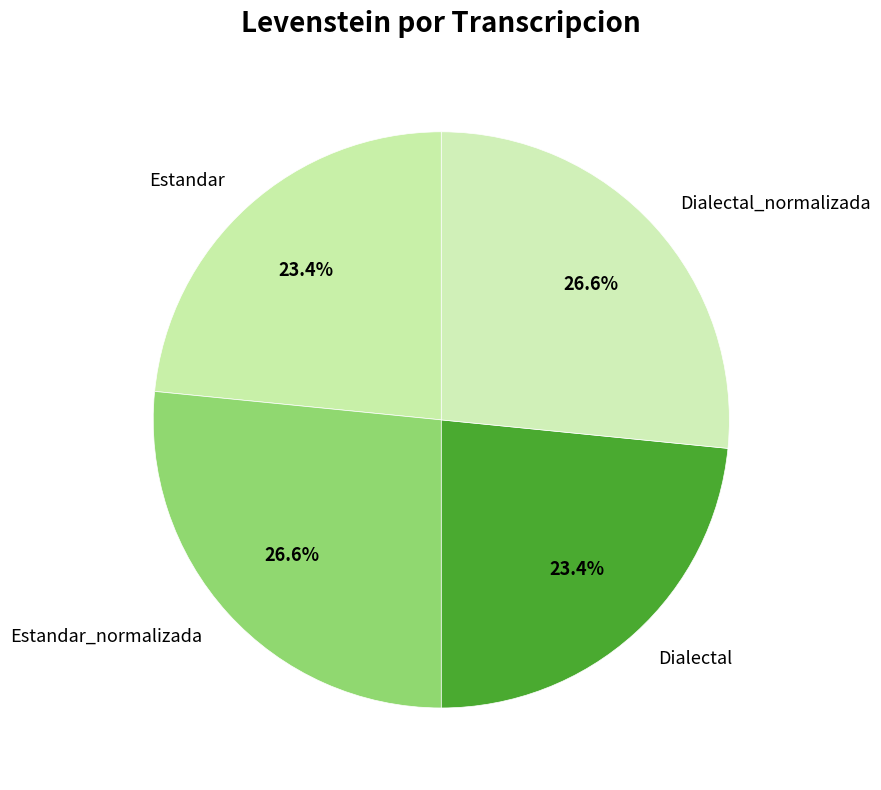

What percentage is NOT represented by Estandar?

76.6%